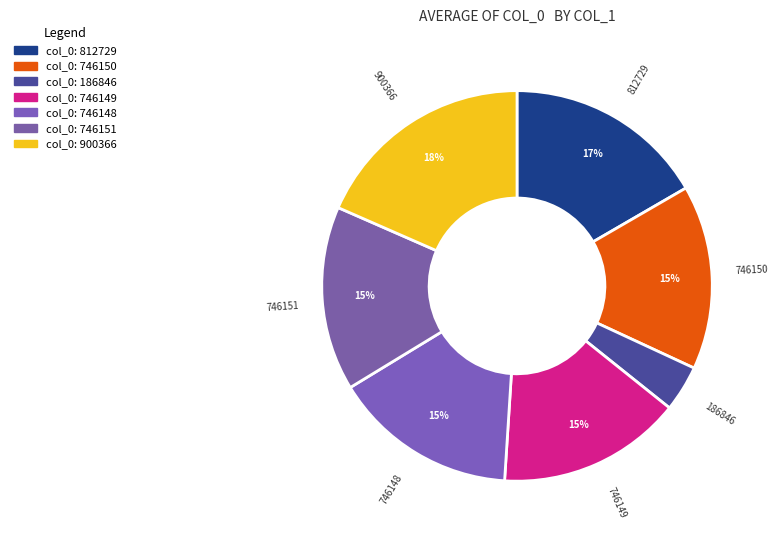

To the nearest percent, what is the combined percentage of 900366 and 812729?

35%